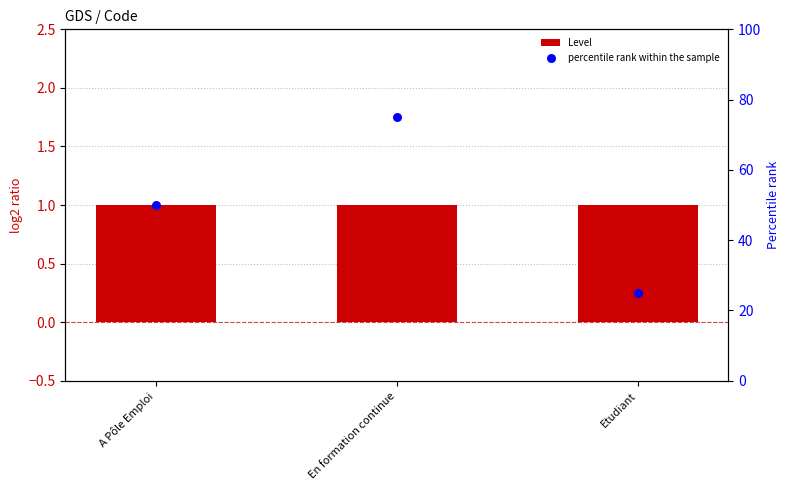

What are all the series names shown in the legend?

Level, percentile rank within the sample